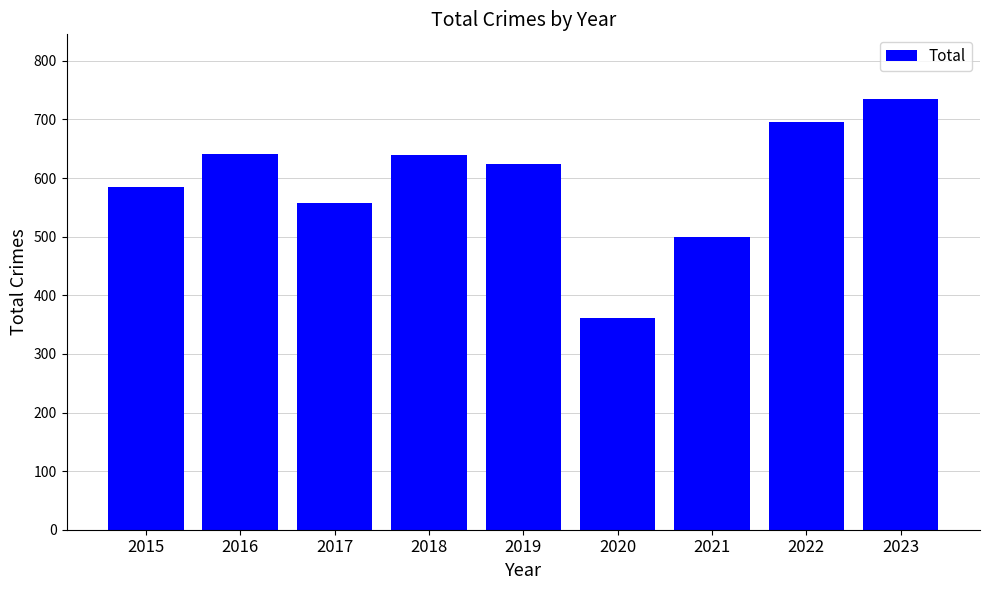

The value at 2022 is 1187. True or false?

False